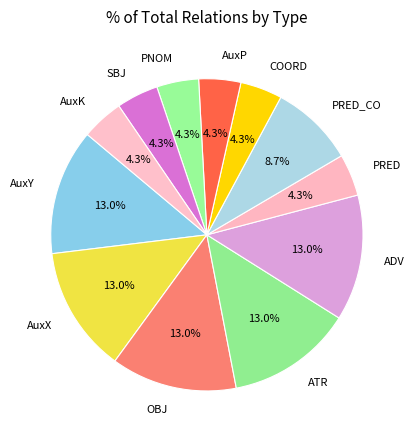

Is there any slice that represents more than half of the pie?

No